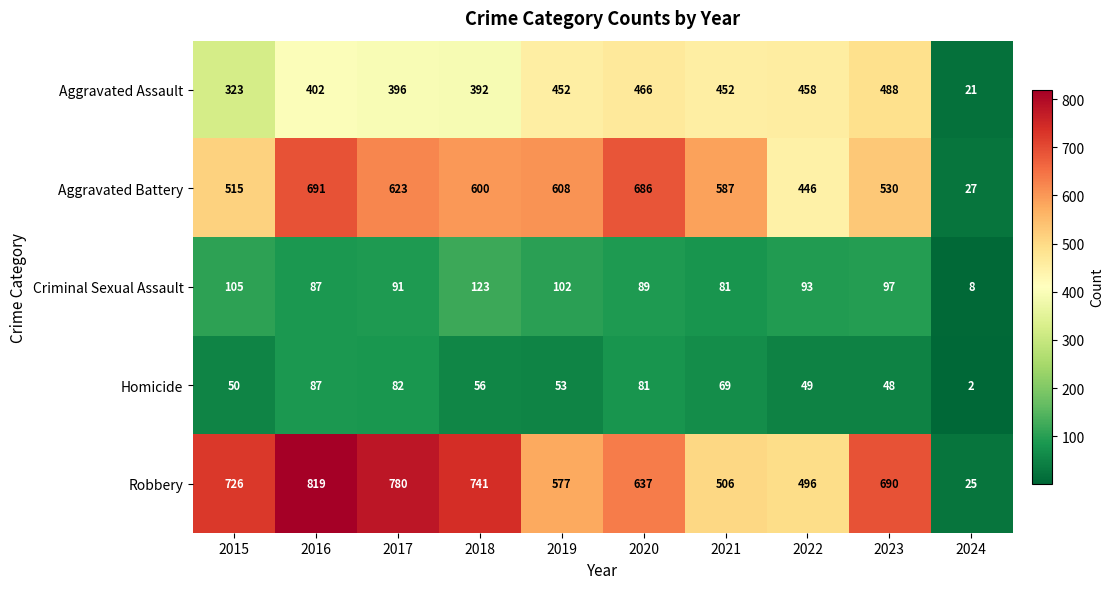

How many data points in Robbery are less than 690?

5